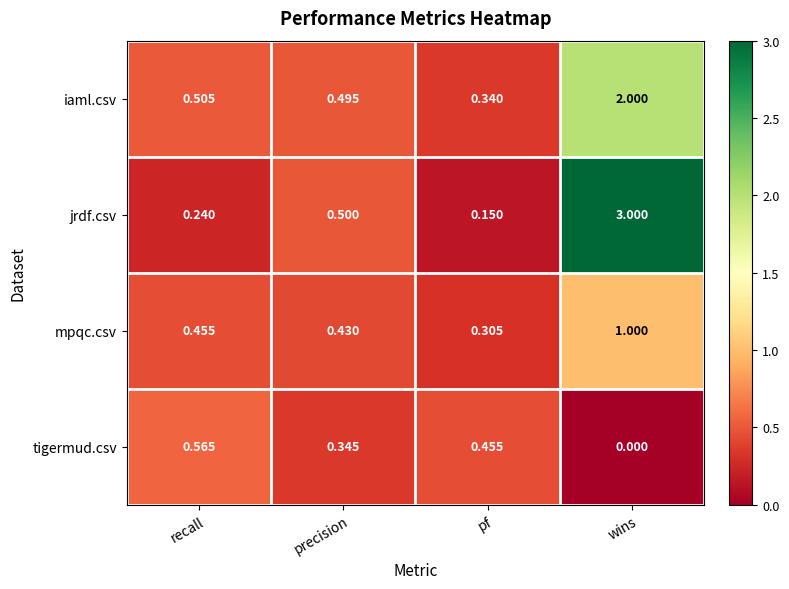

Which series changed the most between precision and pf?

jrdf.csv